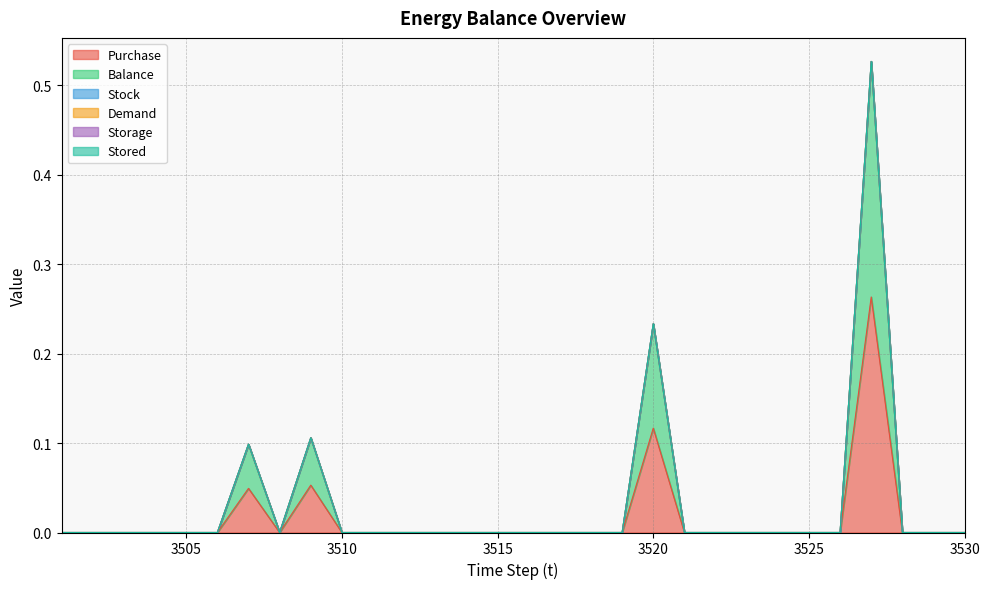

Does the chart display data point markers on the line(s)?

No